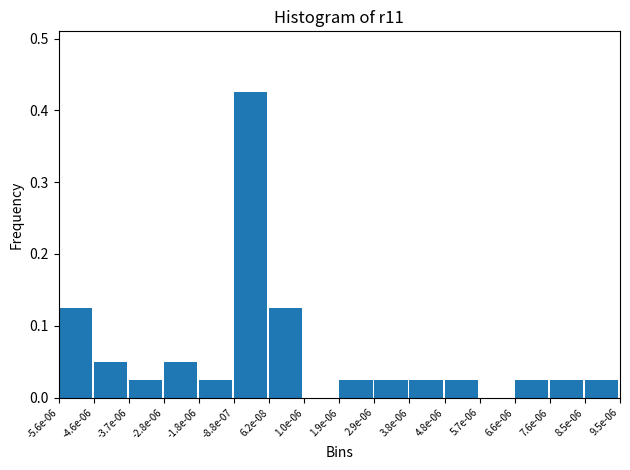

Is it true that the value at 1.0e-06 is 0.2?

False